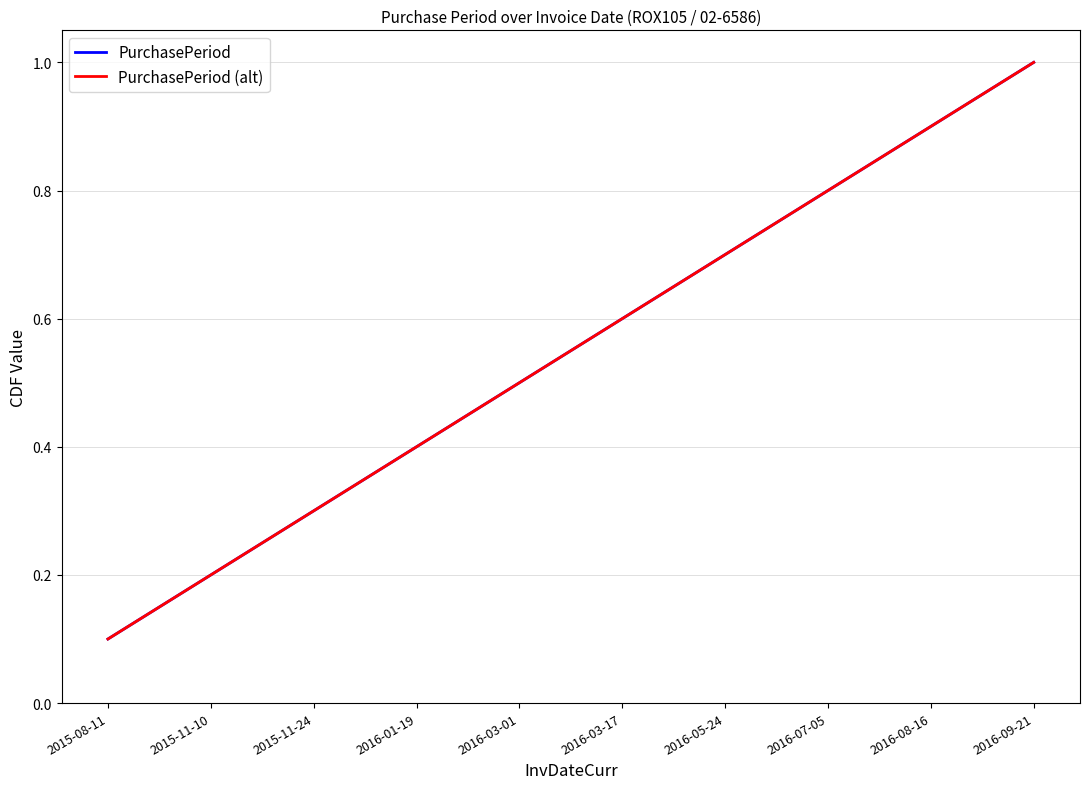

Is this an area chart (filled region under the line)?

No